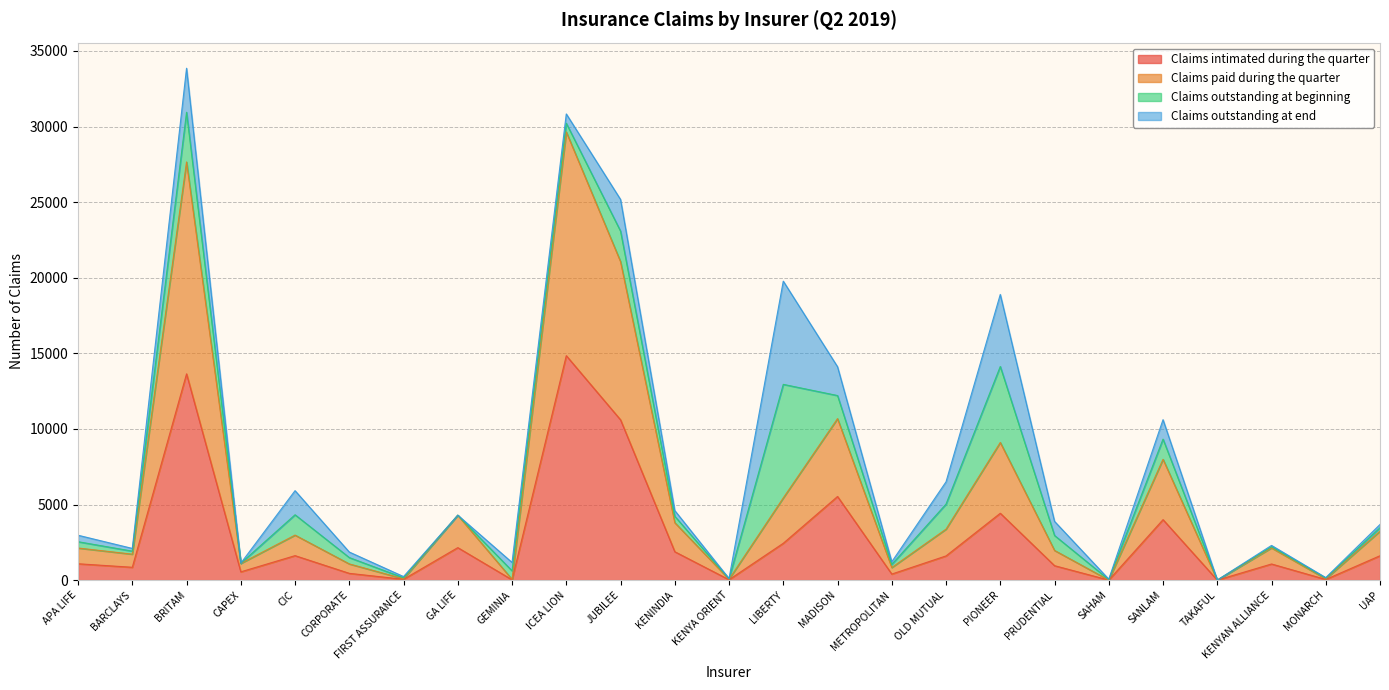

Where is the first local maximum for Claims paid during the quarter?

BRITAM